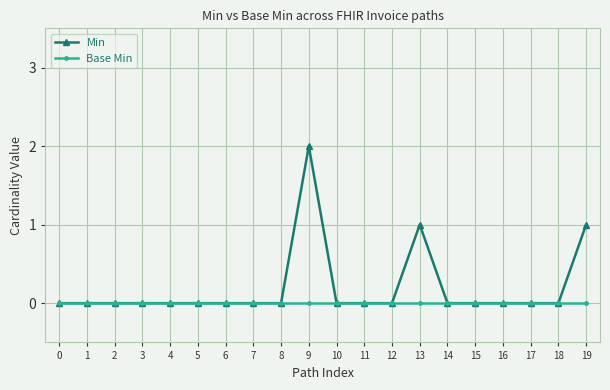

List the series in order of their overall mean, highest first.

Min, Base Min